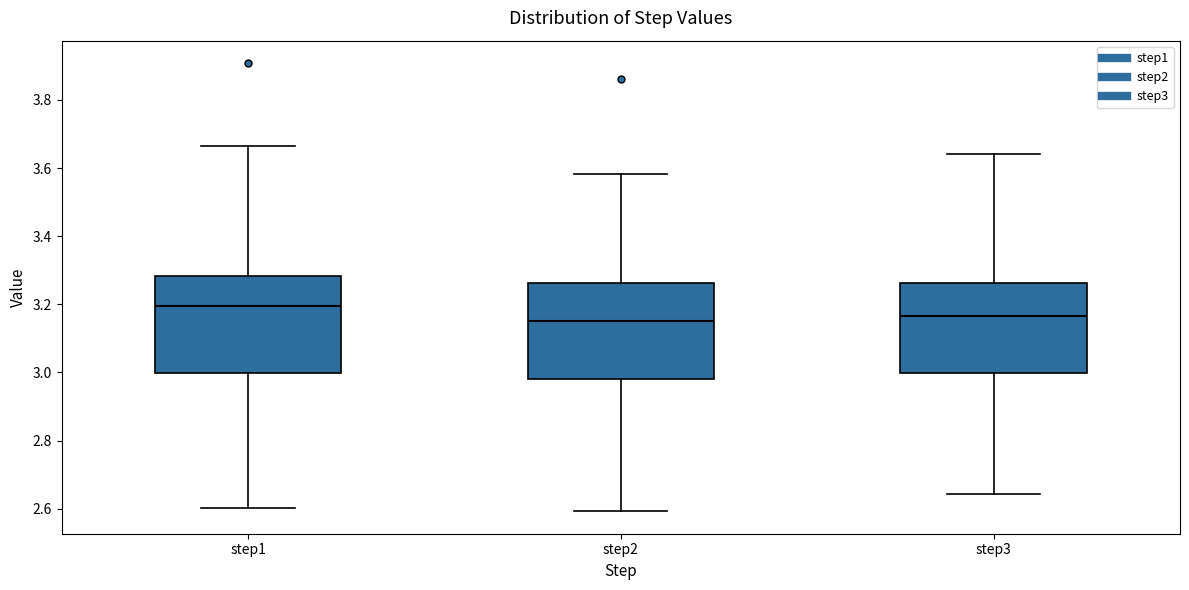

Where does the median line of the box for step2 sit on the y-axis? The values are not printed on the chart, so give them approximately, as read against the axis.

3.16